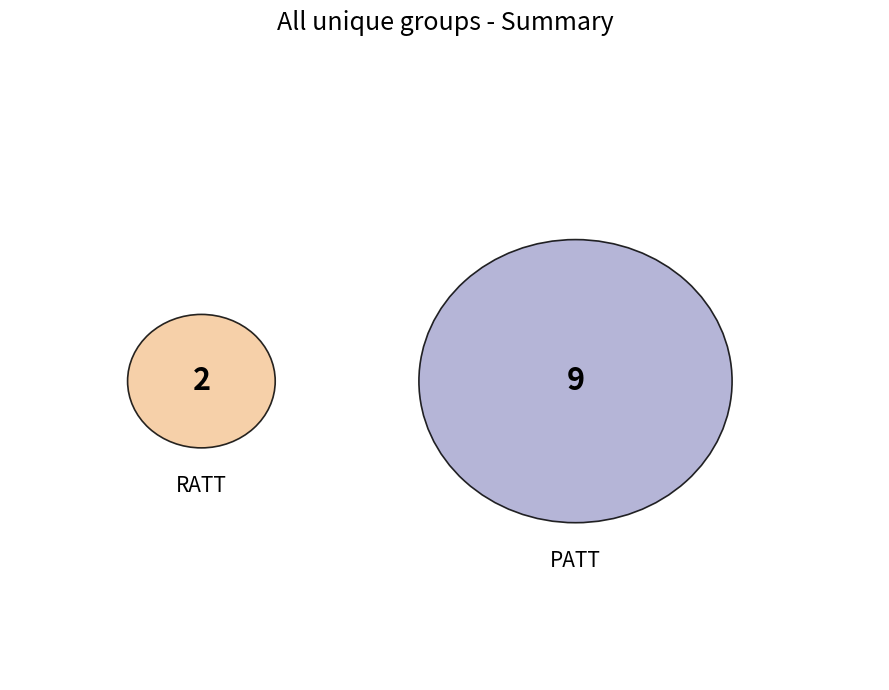

Which slice is the largest?

PATT